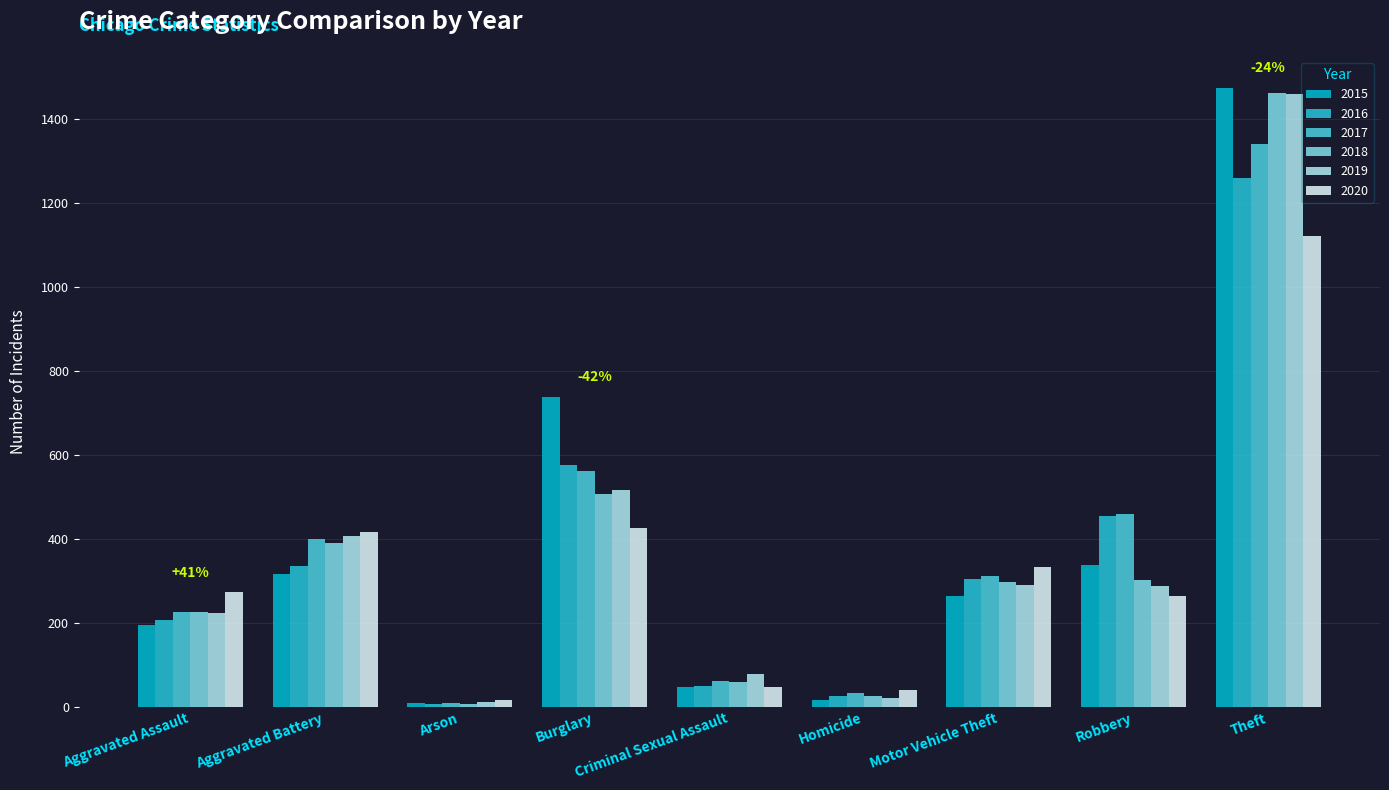

Where does the 2020 series first go above 273?

Aggravated Battery